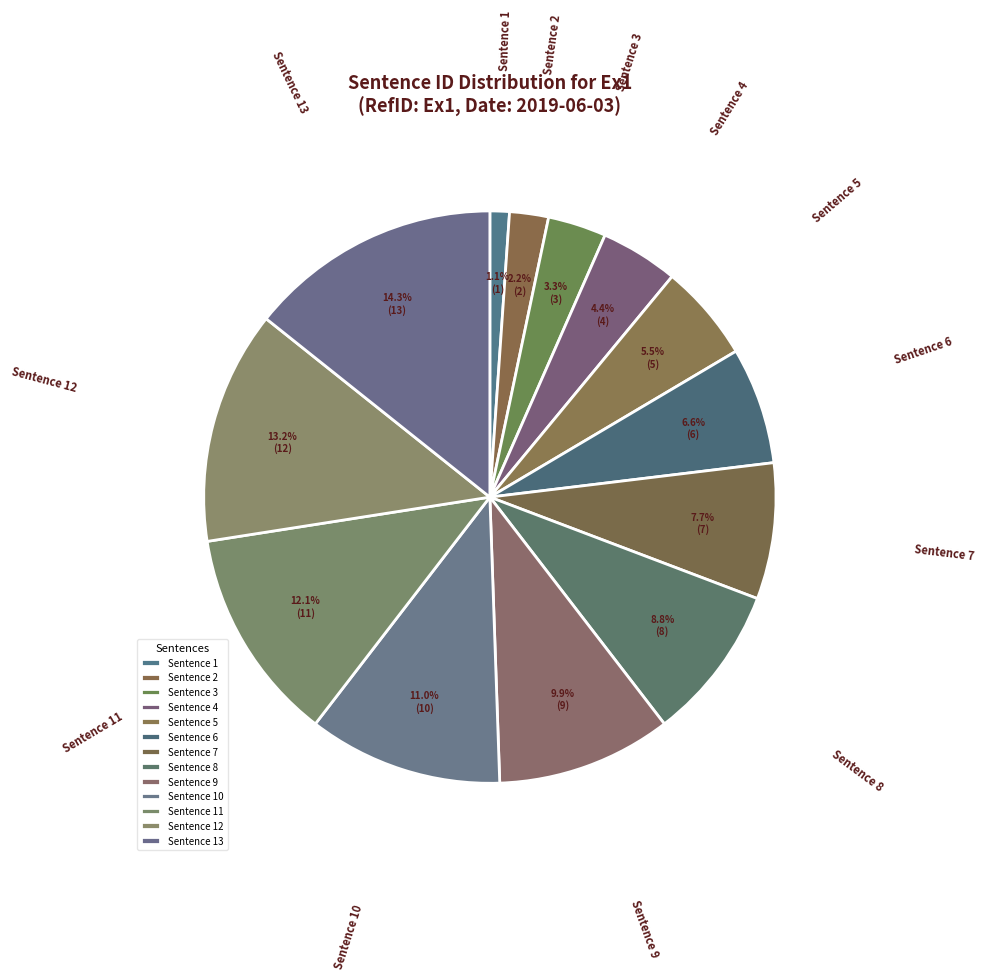

How many segments does this pie chart have?

13